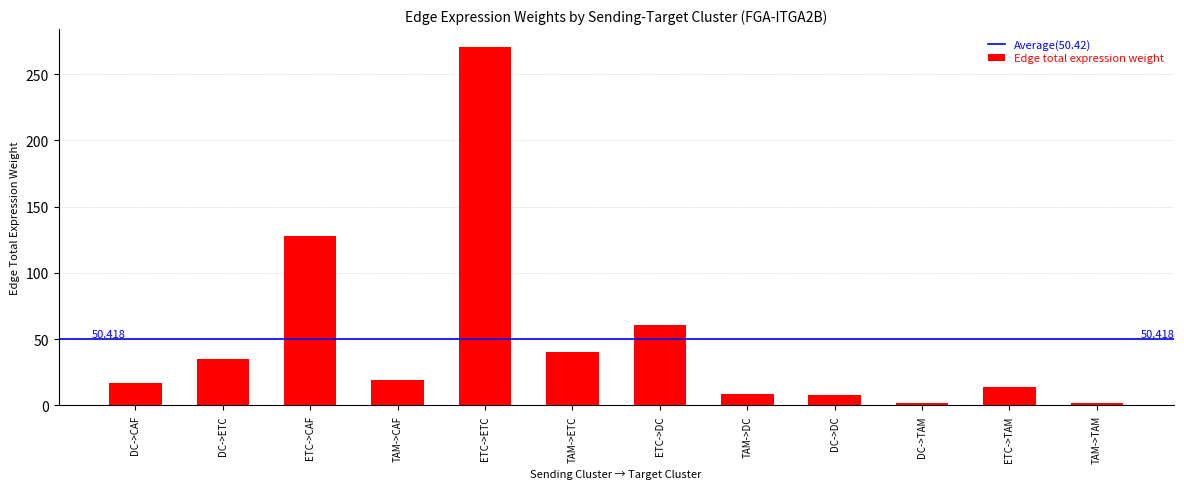

What is the difference between the values at ETC->ETC and TAM->DC?

261.4